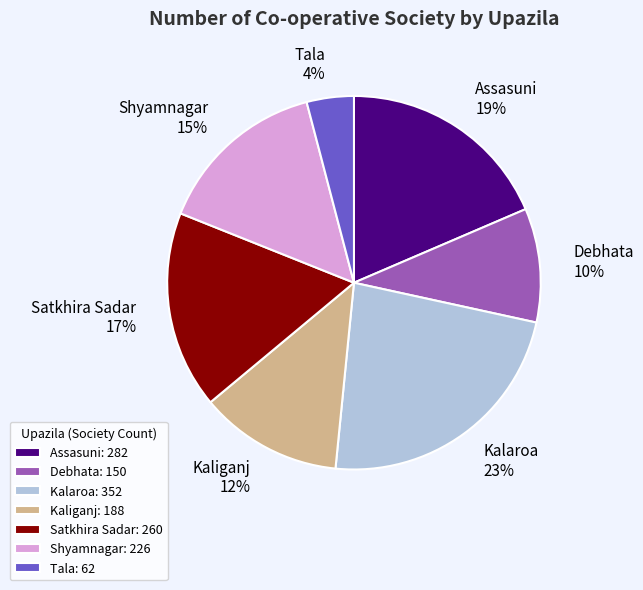

To the nearest percent, what is the difference between the Shyamnagar and Assasuni slice percentages?

4%